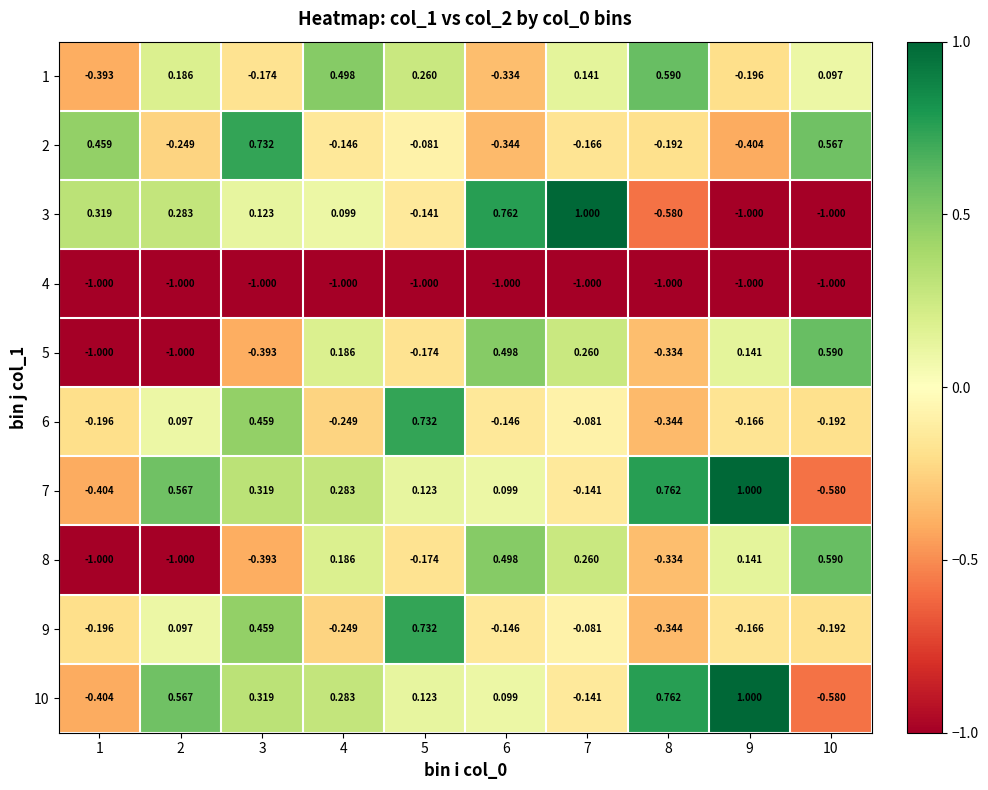

Is the value of 9 at 3 greater than the value of 7 at 2?

No